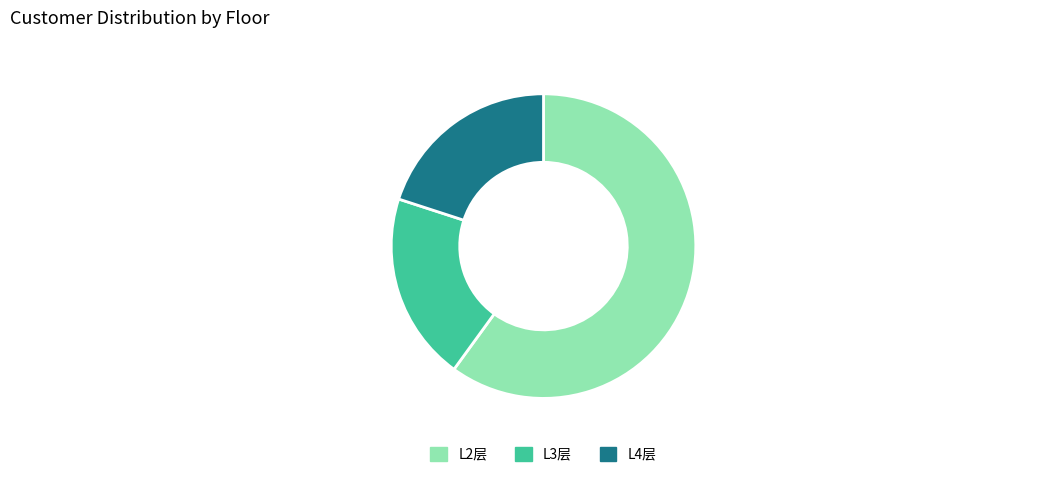

Count the number of slices in the pie.

3